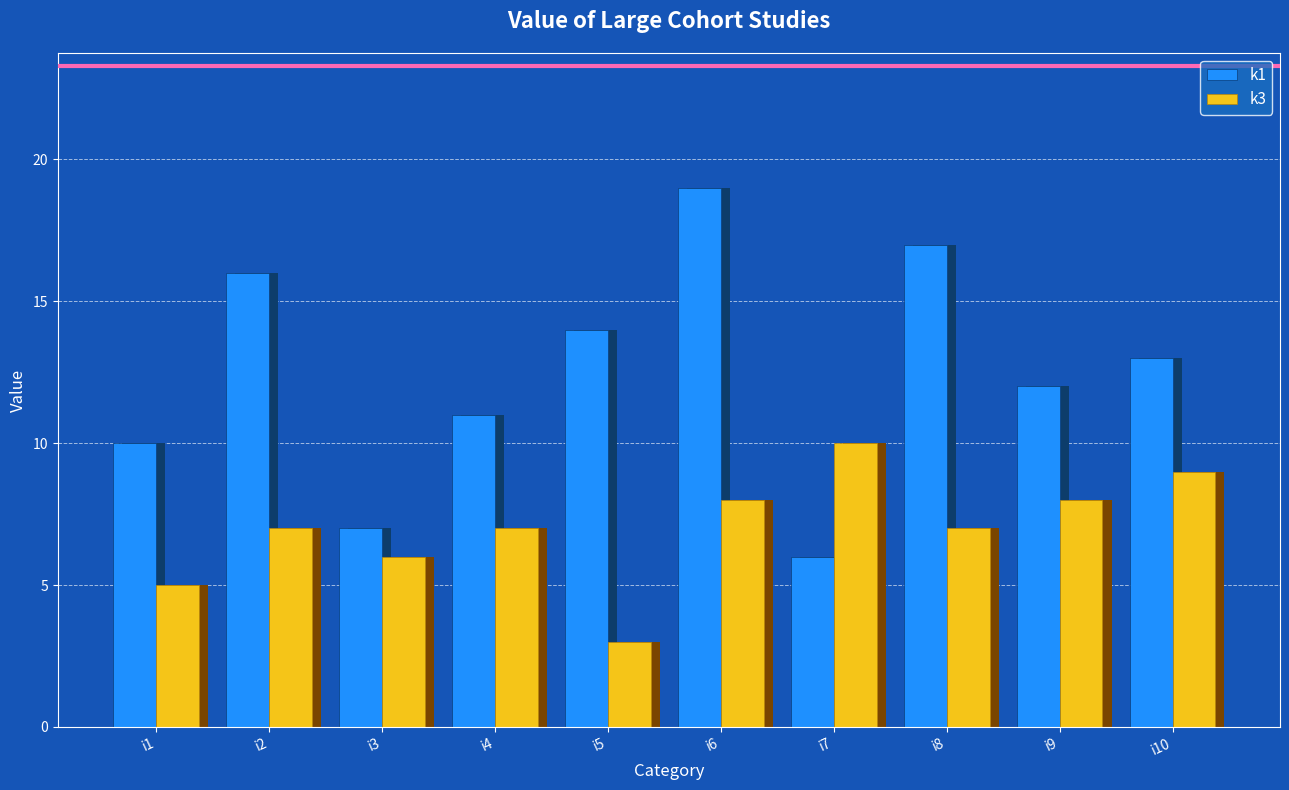

Rank the series by their maximum value, from highest to lowest.

k1, k3